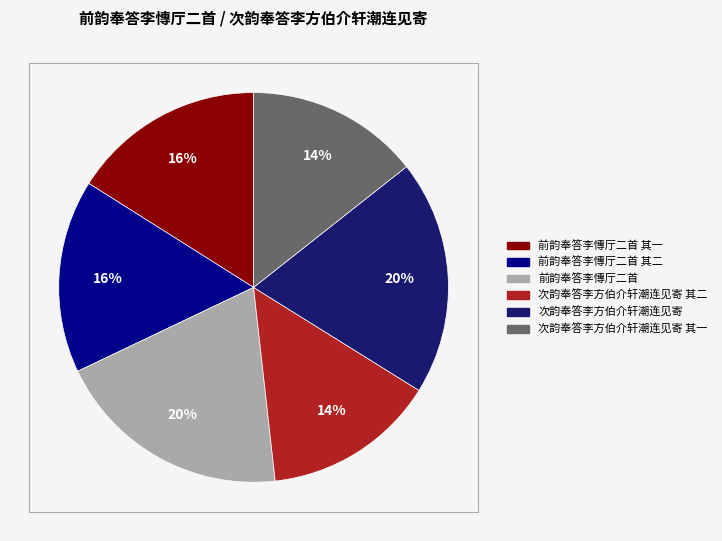

Count the number of slices in the pie.

6